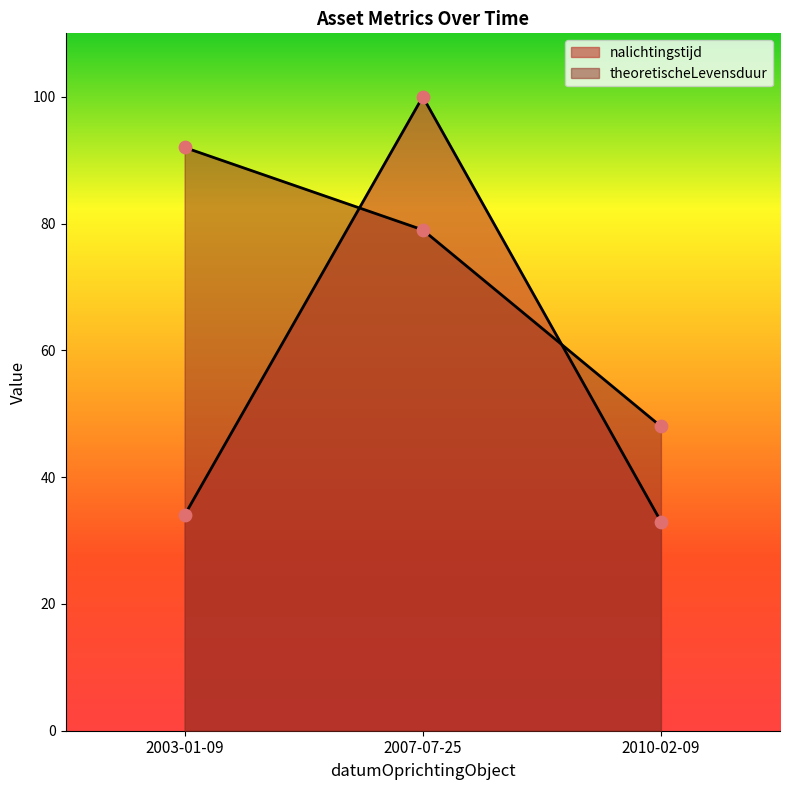

Is the value of nalichtingstijd at 2003-01-09 greater than the value of theoretischeLevensduur at 2007-07-25?

No